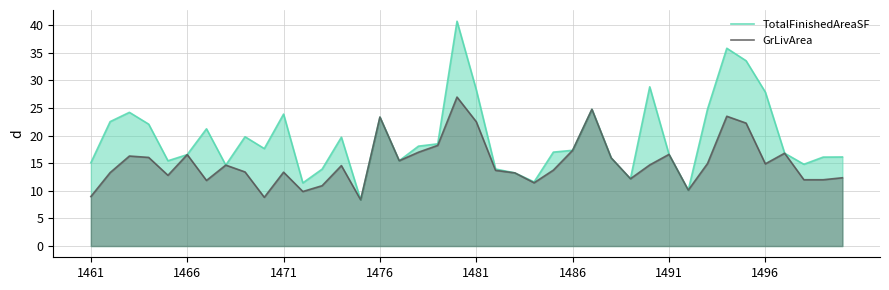

Does the chart display data point markers on the line(s)?

No